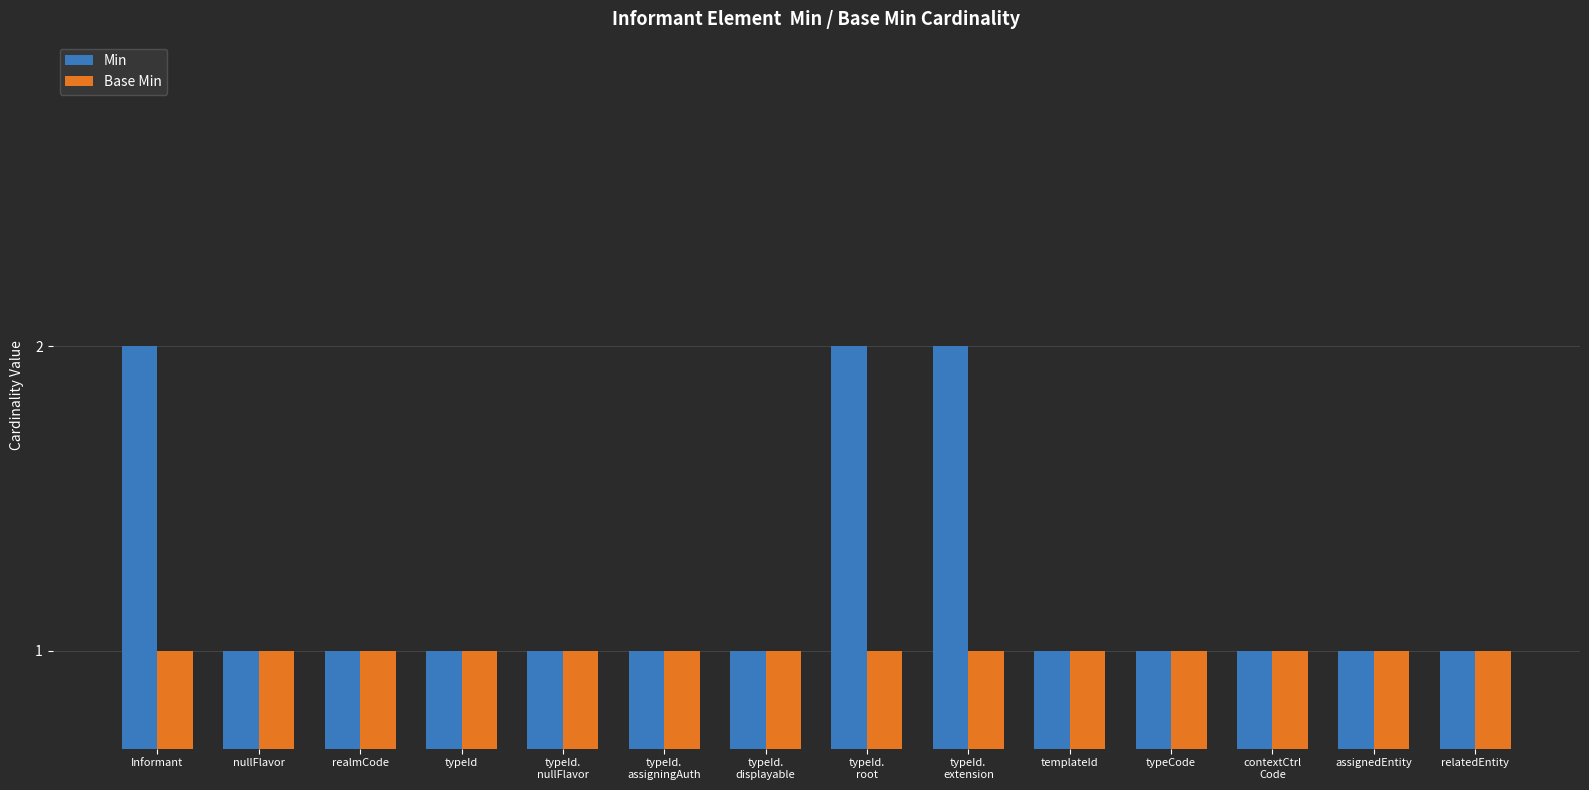

Which series has the largest range (max minus min)?

Min